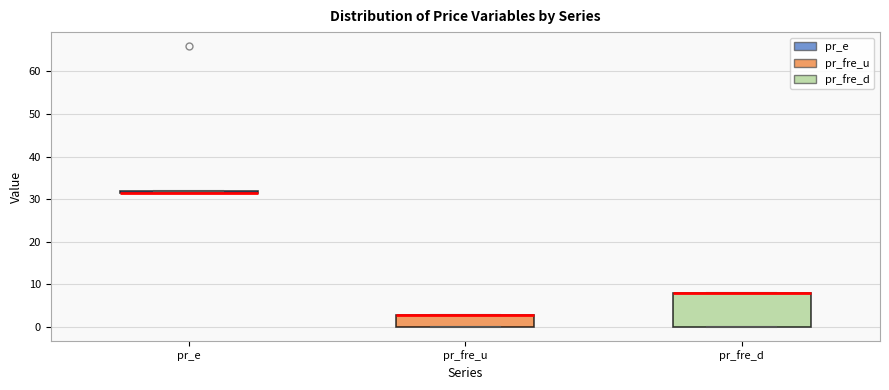

Where is the lower edge of the box for pr_fre_u on the y-axis? The values are not printed on the chart, so give them approximately, as read against the axis.

0